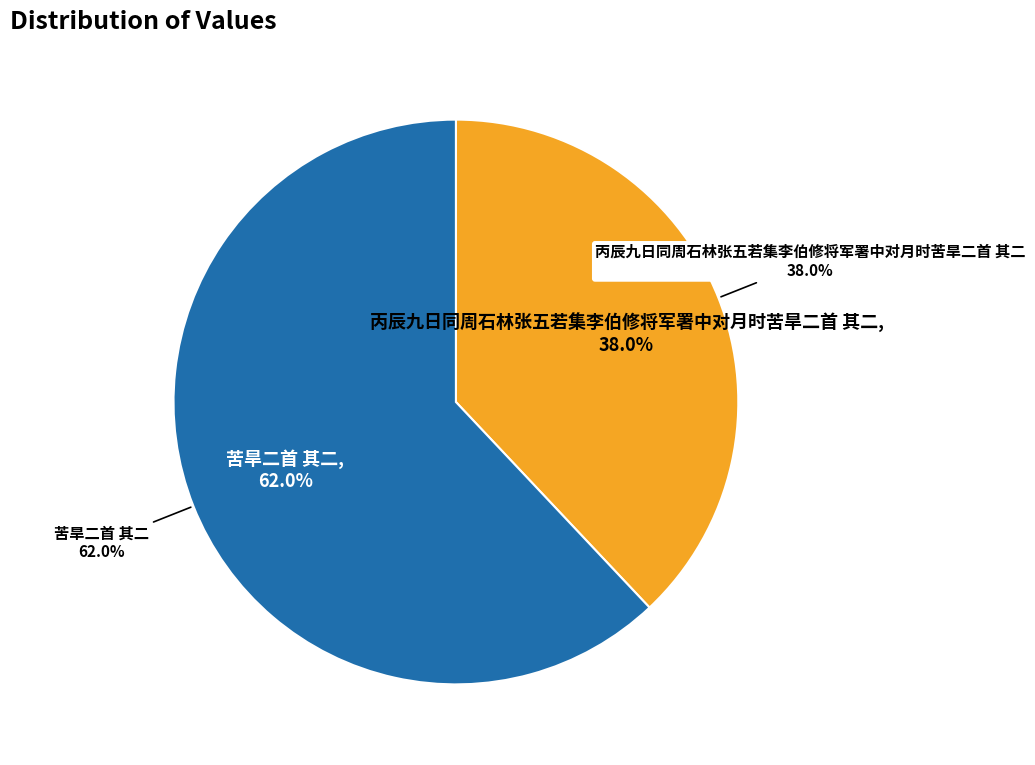

Count the number of slices in the pie.

2